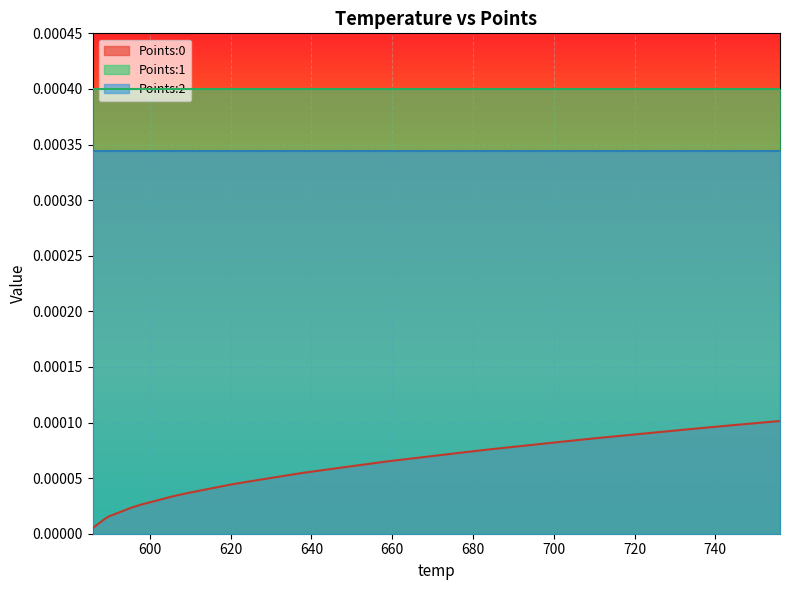

True or false: Points:0 and Points:2 intersect in this chart.

False